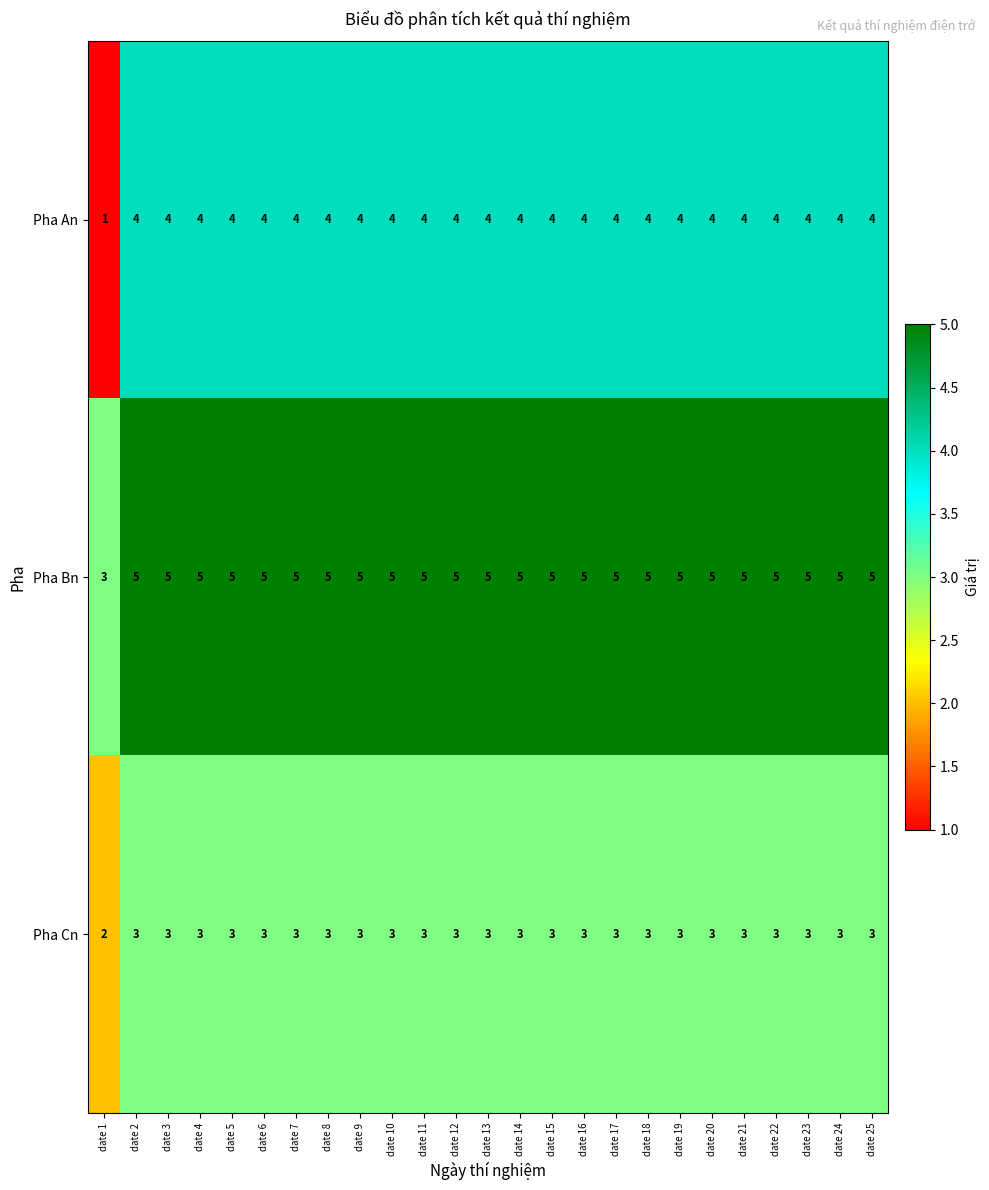

The Pha Bn series shows 5 at date 14. True or false?

True